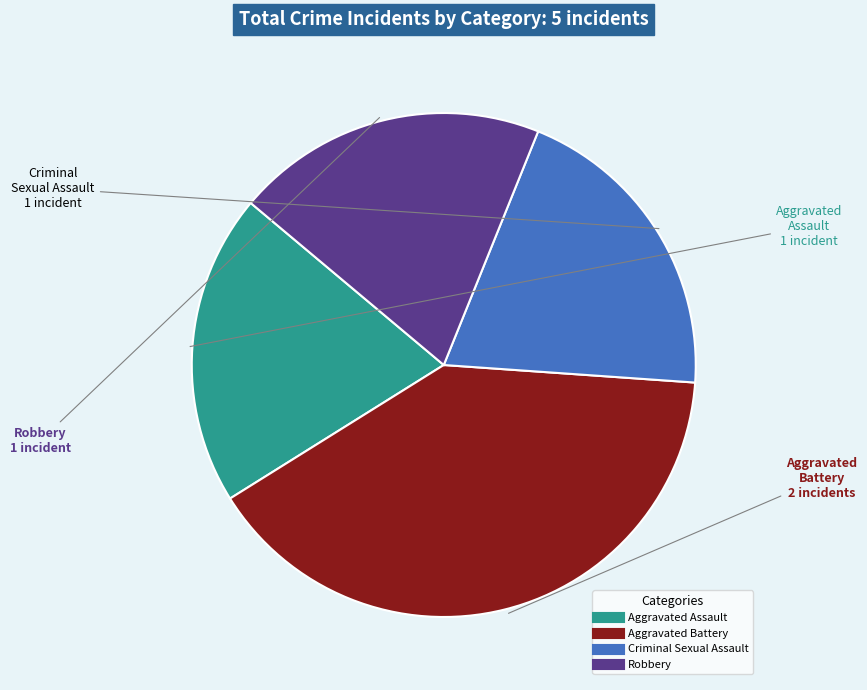

Which slice is the largest?

Aggravated Battery